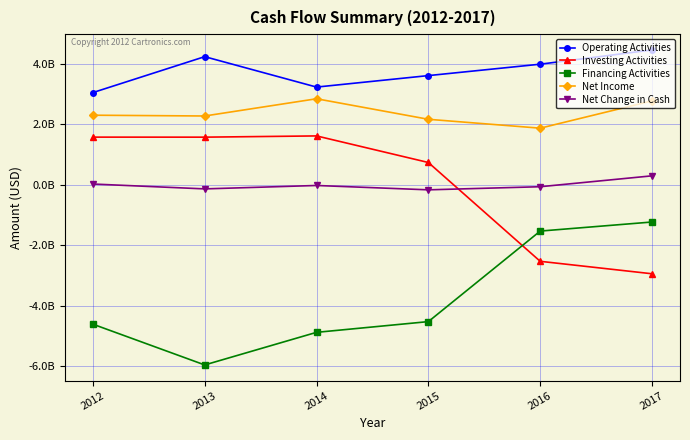

Which series changed the most between 2014 and 2017?

Investing Activities